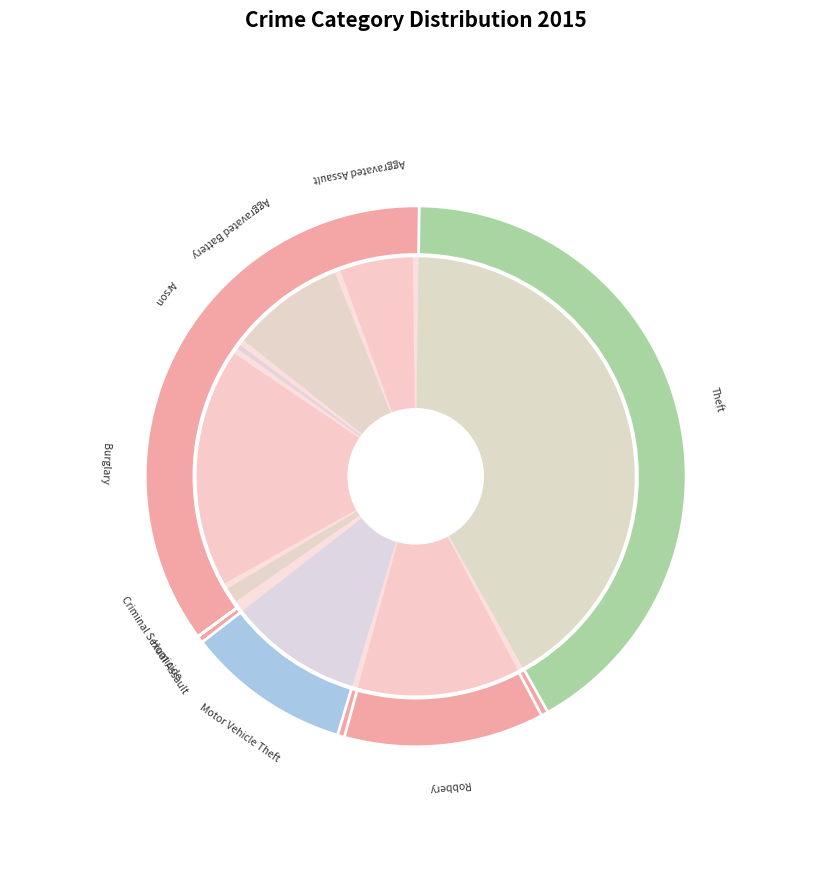

What percentage is the Arson slice, to the nearest percent?

1%